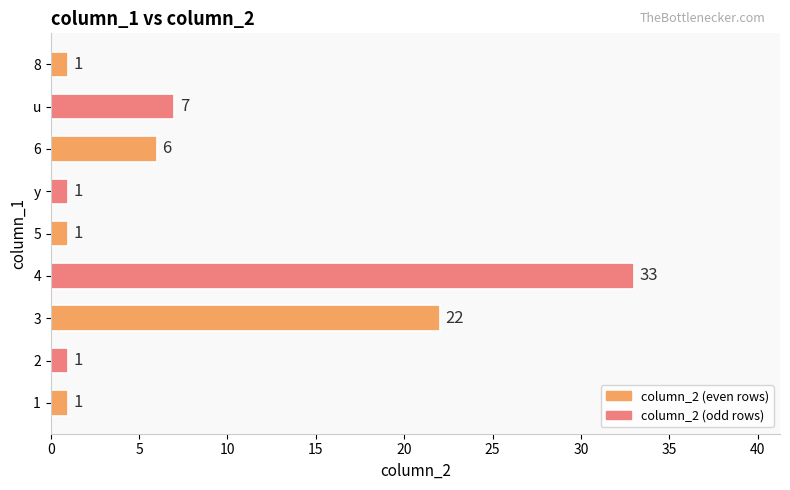

What is the difference between the maximum and minimum values?

32